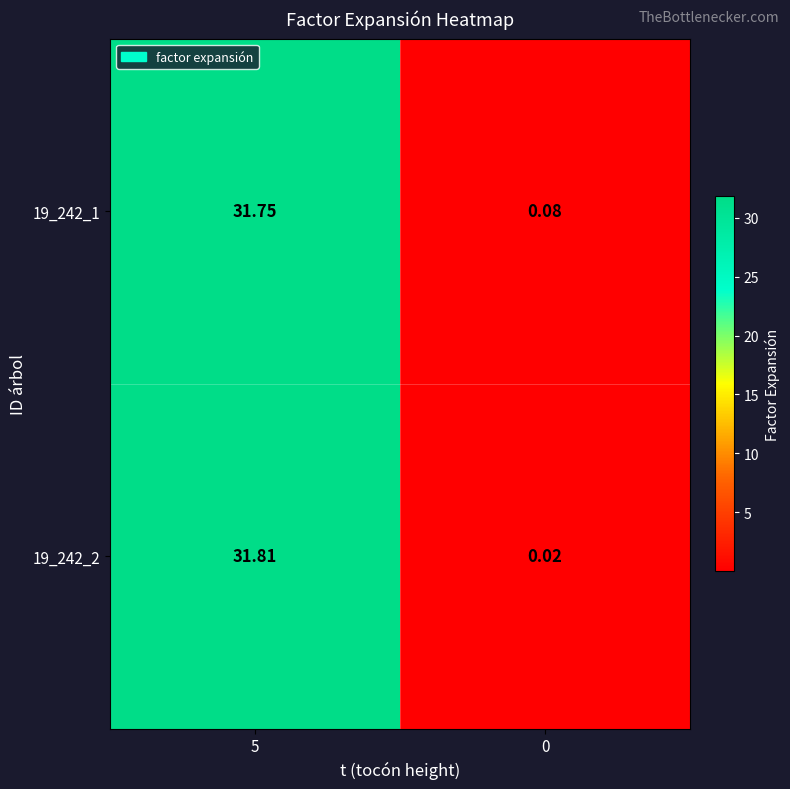

At 5, list the series in order from smallest to largest.

19_242_1, 19_242_2